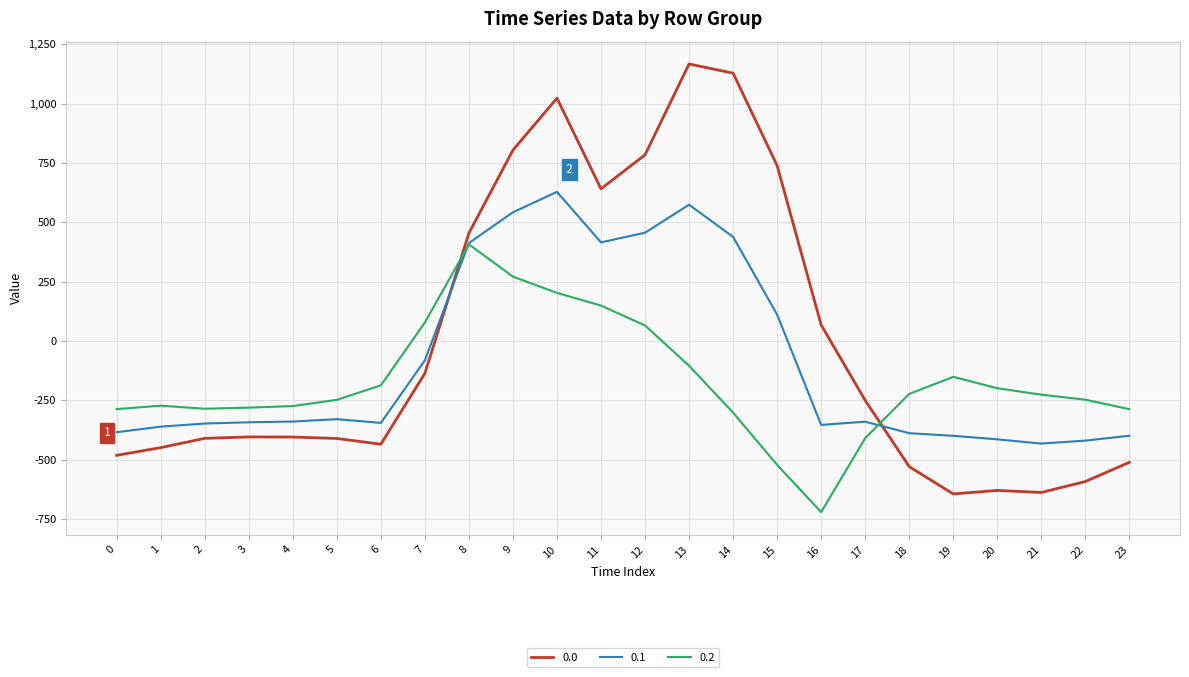

True or false: 0.1 has a value of 276.1 at 12.

False